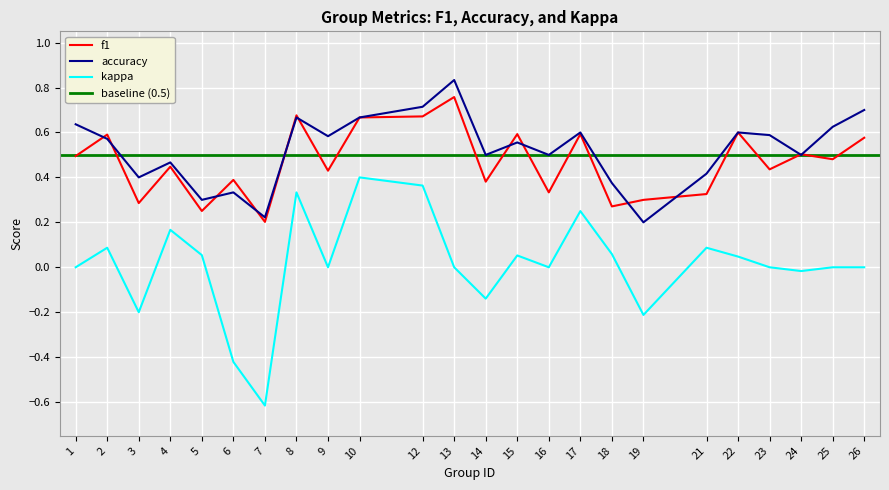

The kappa series shows 0.0 at 1. True or false?

True